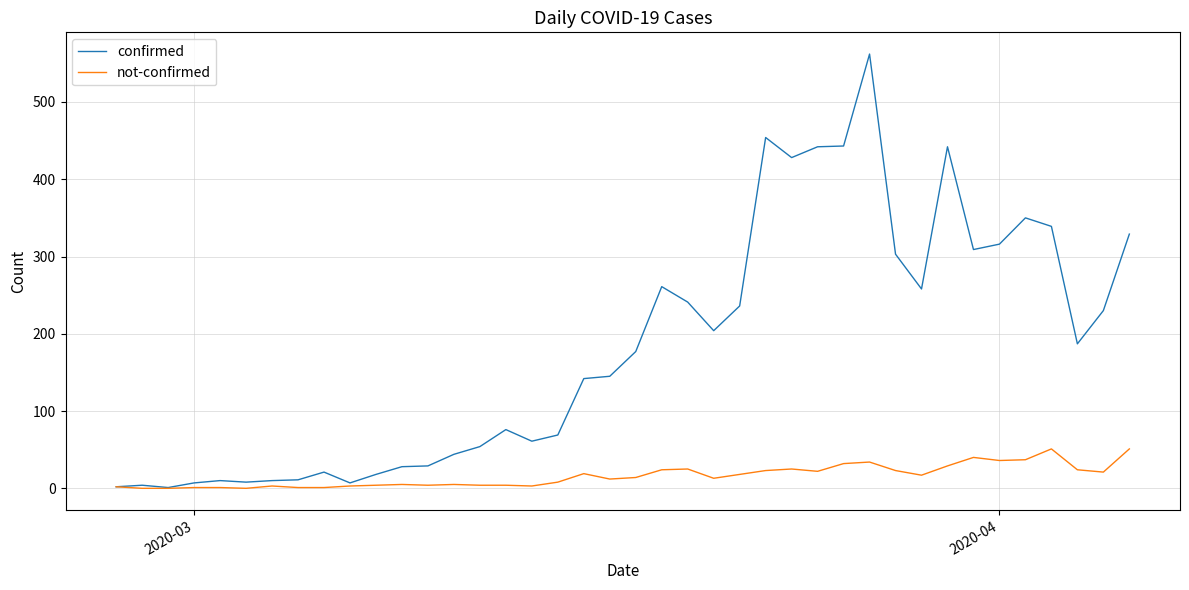

Rank the series by their maximum value, from highest to lowest.

confirmed, not-confirmed